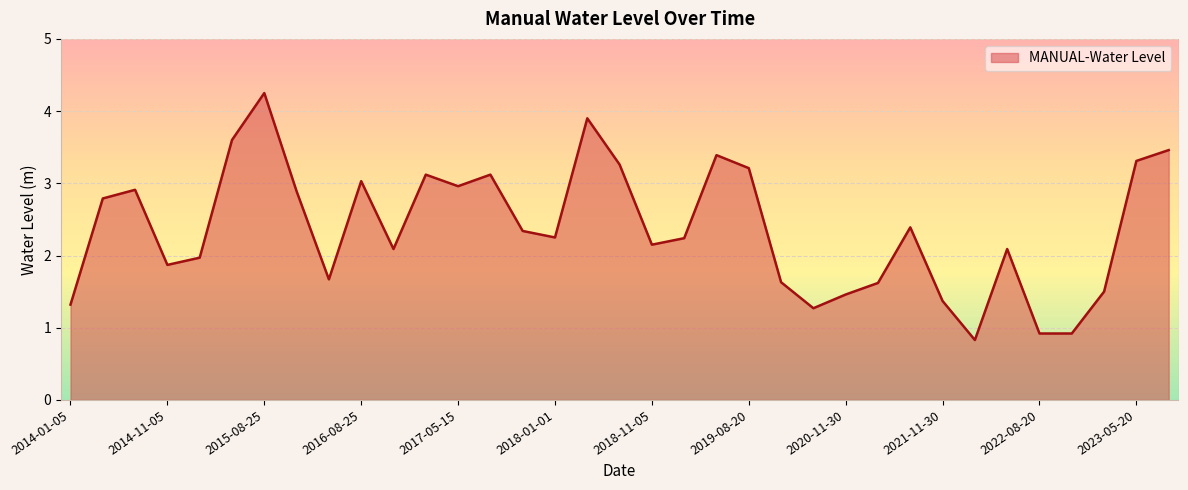

What is the minimum value shown in the chart?

0.8